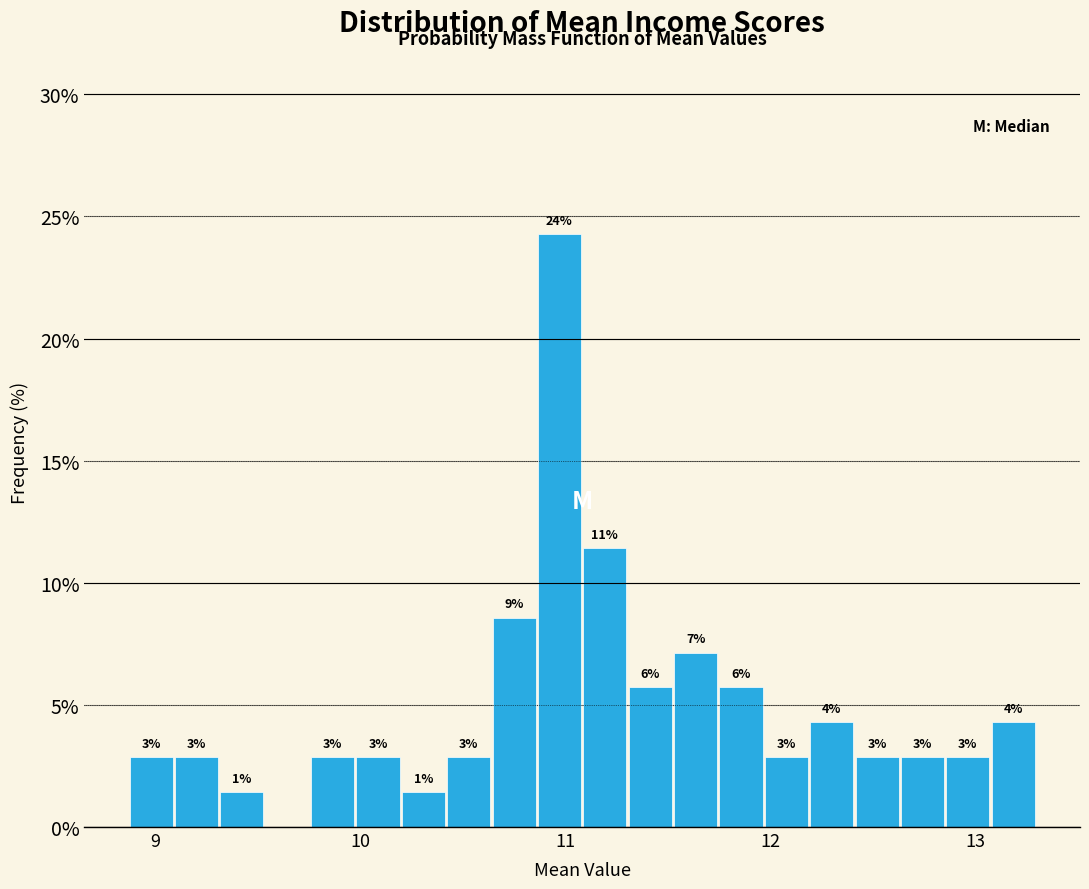

Around what value on the x-axis is the tallest bar? Give the approximate position of its centre, as read against the axis.

11.0